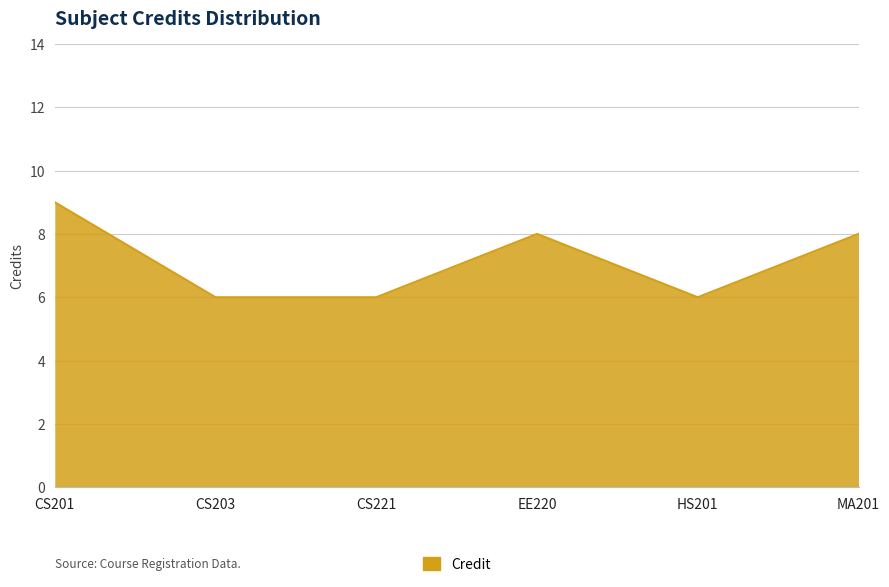

True or false: the data shows 11 at MA201.

False